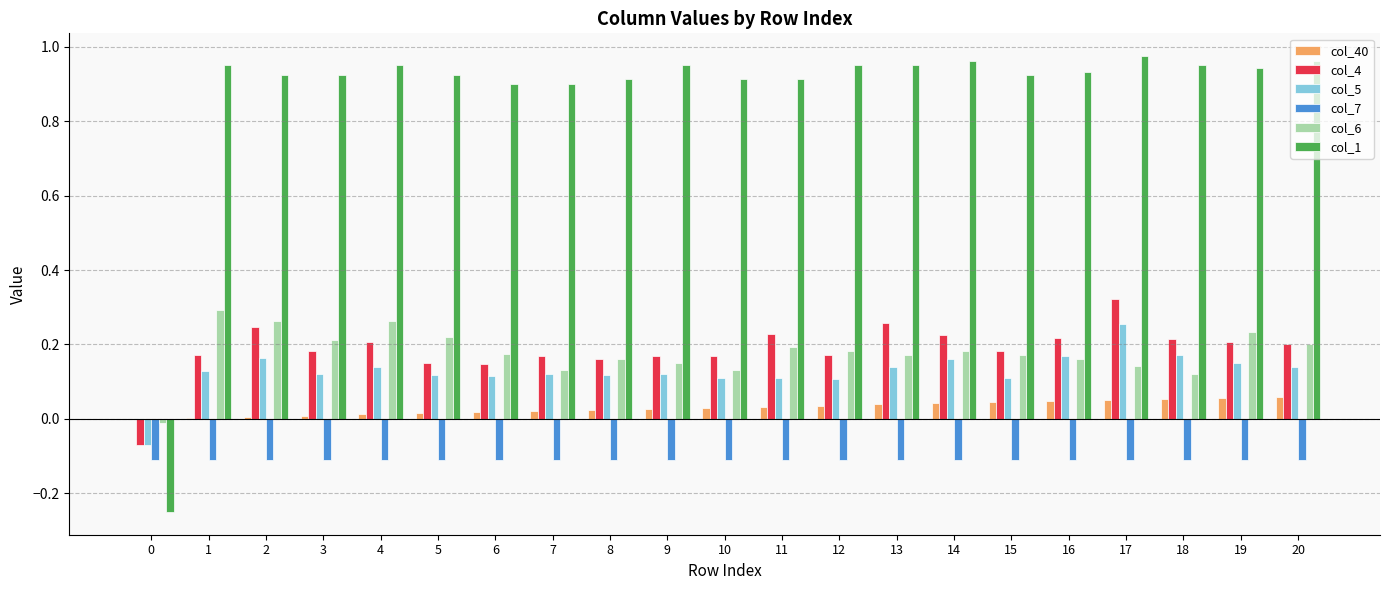

Is the value of col_6 at 15 greater than the value of col_7 at 5?

Yes